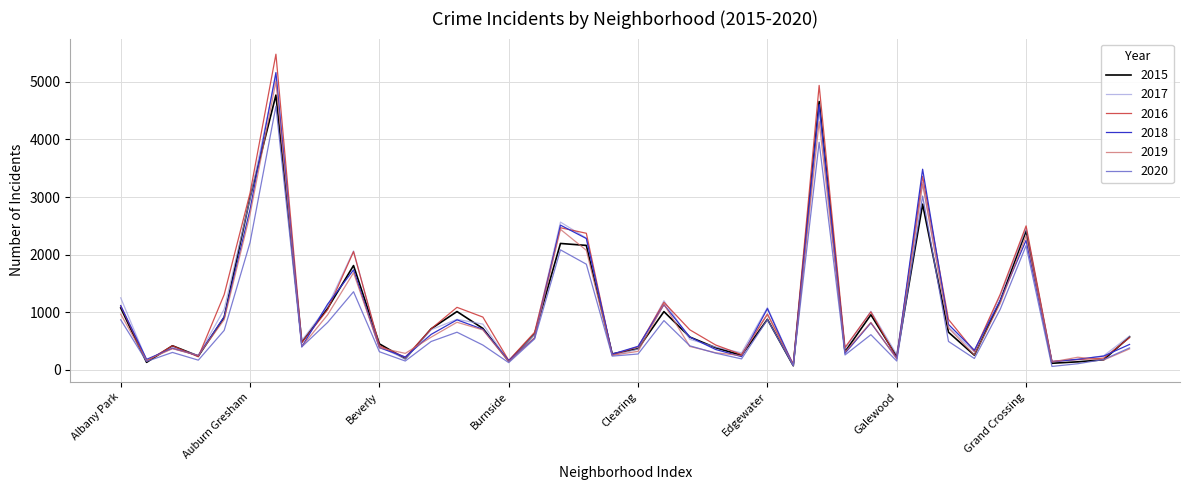

Which series has the widest spread of values?

2016